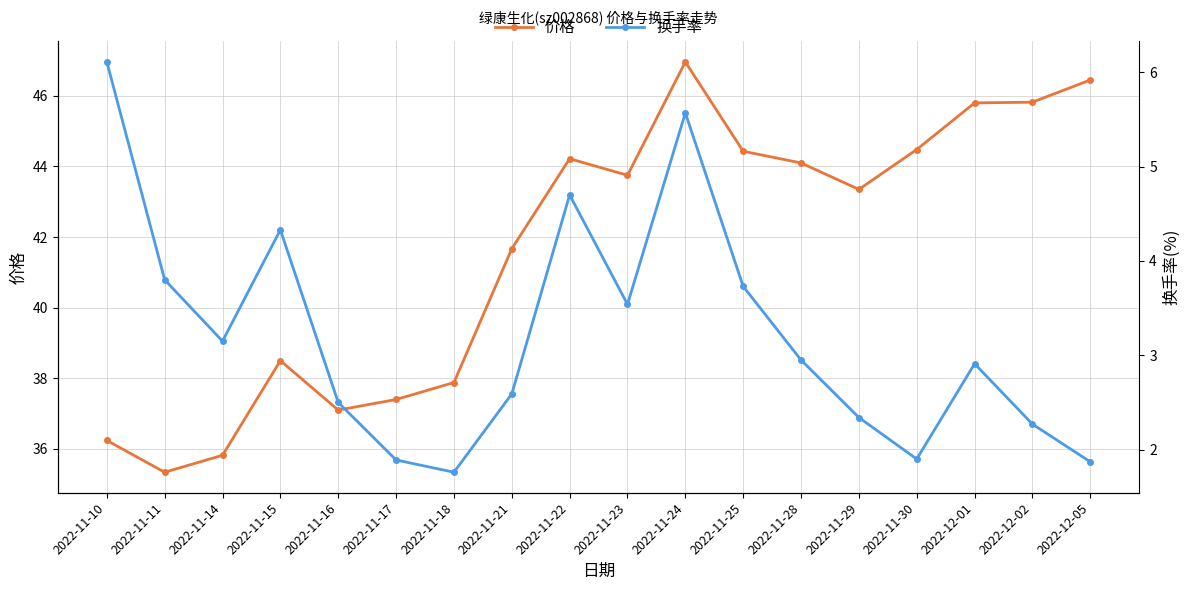

What is the value of the 换手率 point at the 12th from the left?

3.7